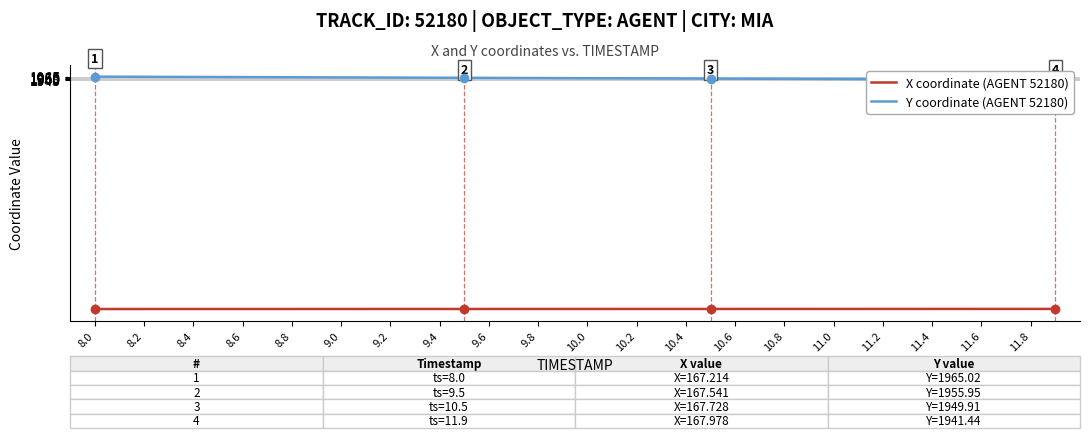

What is the highest value of the X coordinate (AGENT 52180, MIA) series?

168.0